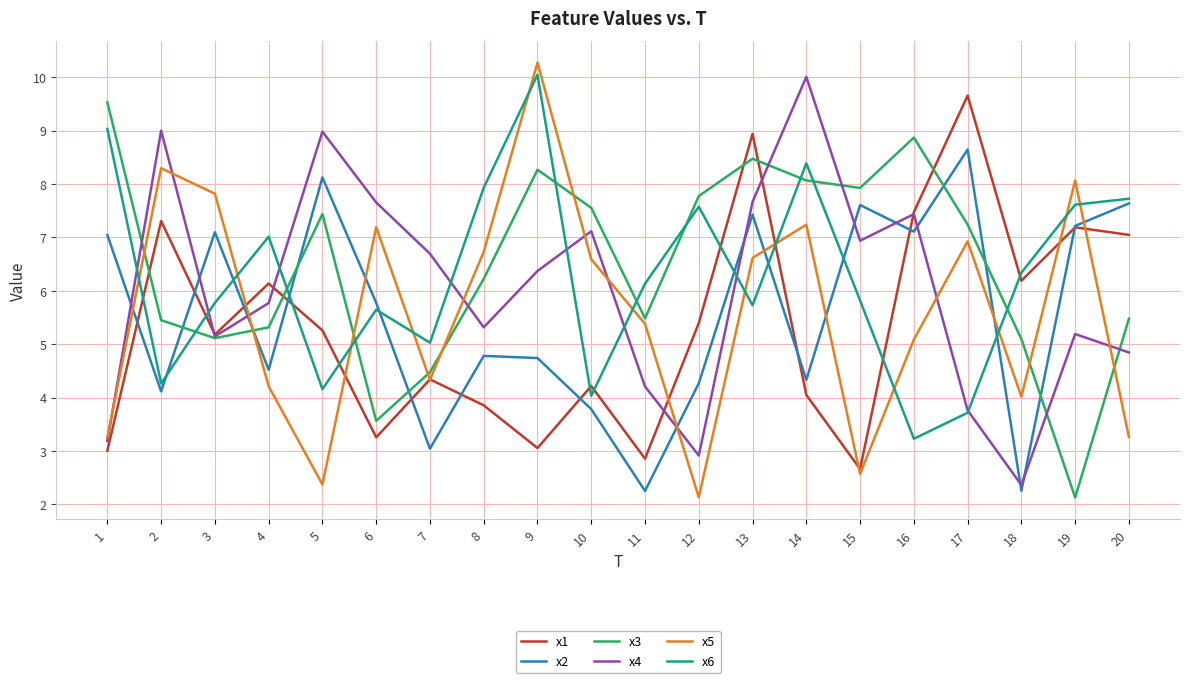

In x3, how many points are higher than both neighbors (excluding endpoints)?

4